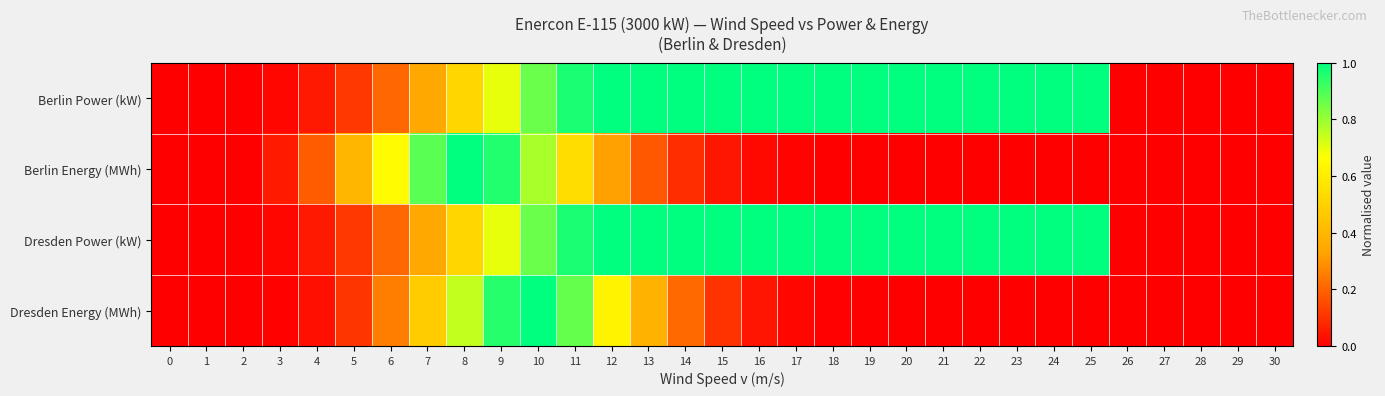

At how many categories does at least one series exceed 0?

24